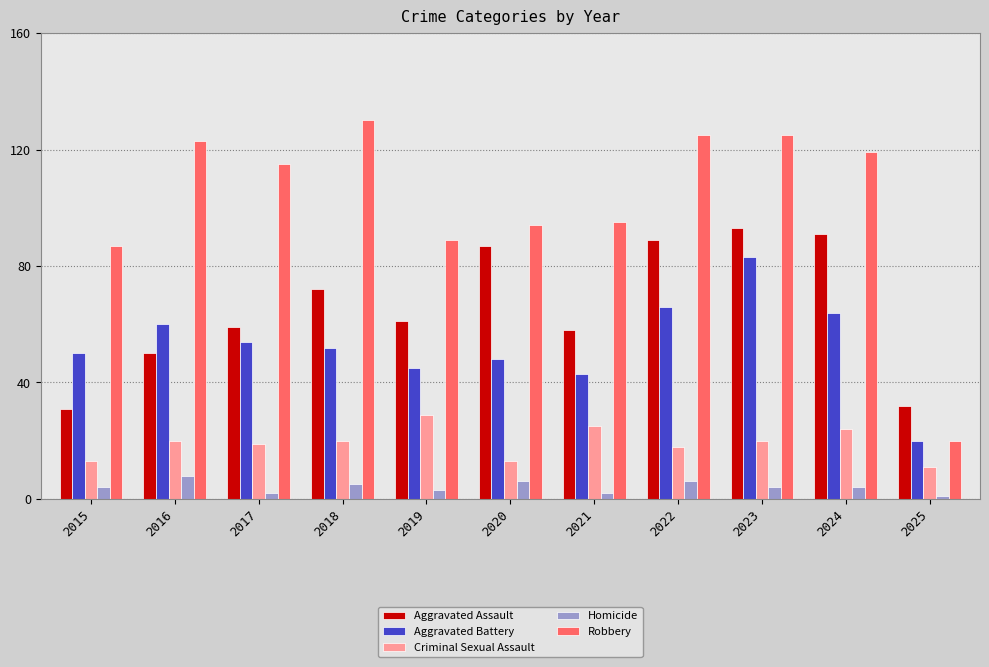

How many values in the Aggravated Battery series are below 52?

5